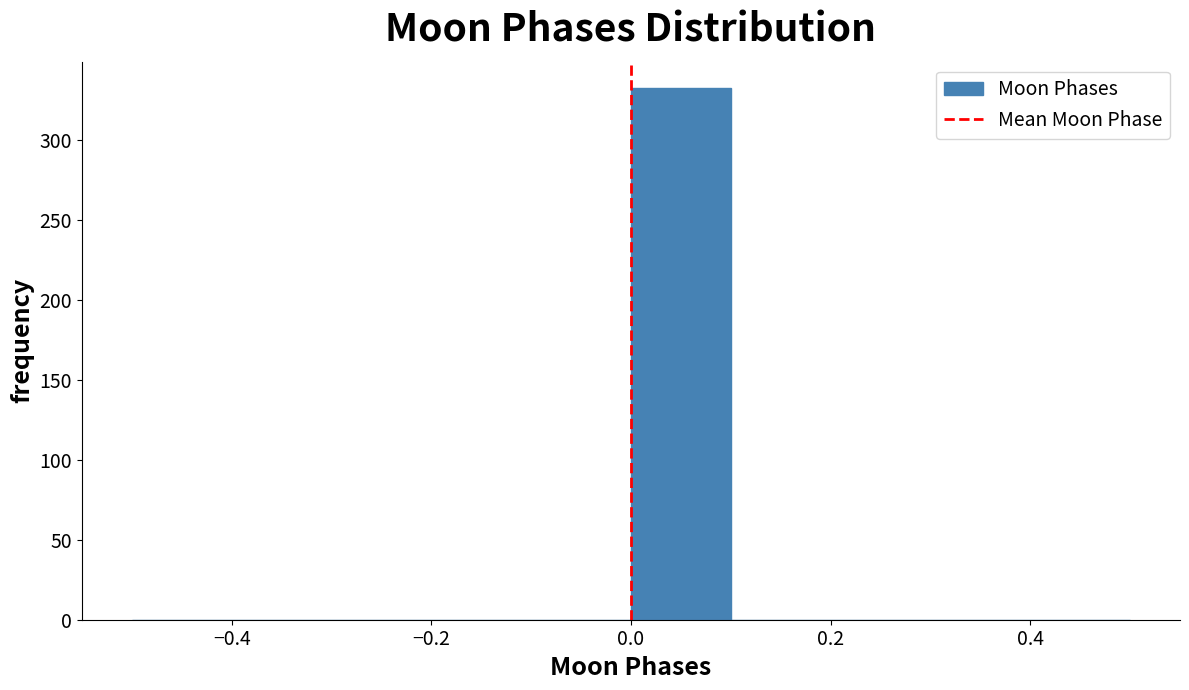

Reading left to right, transcribe this chart: for each bar, give the range it covers on the x-axis and its height. The values are not printed on the chart, so give them approximately, as read against the axis.

-0.5 to -0.4: 0
-0.4 to -0.3: 0
-0.3 to -0.2: 0
-0.2 to -0.1: 0
-0.1 to 0.0: 0
0.0 to 0.1: 330
0.1 to 0.2: 0
0.2 to 0.3: 0
0.3 to 0.4: 0
0.4 to 0.5: 0